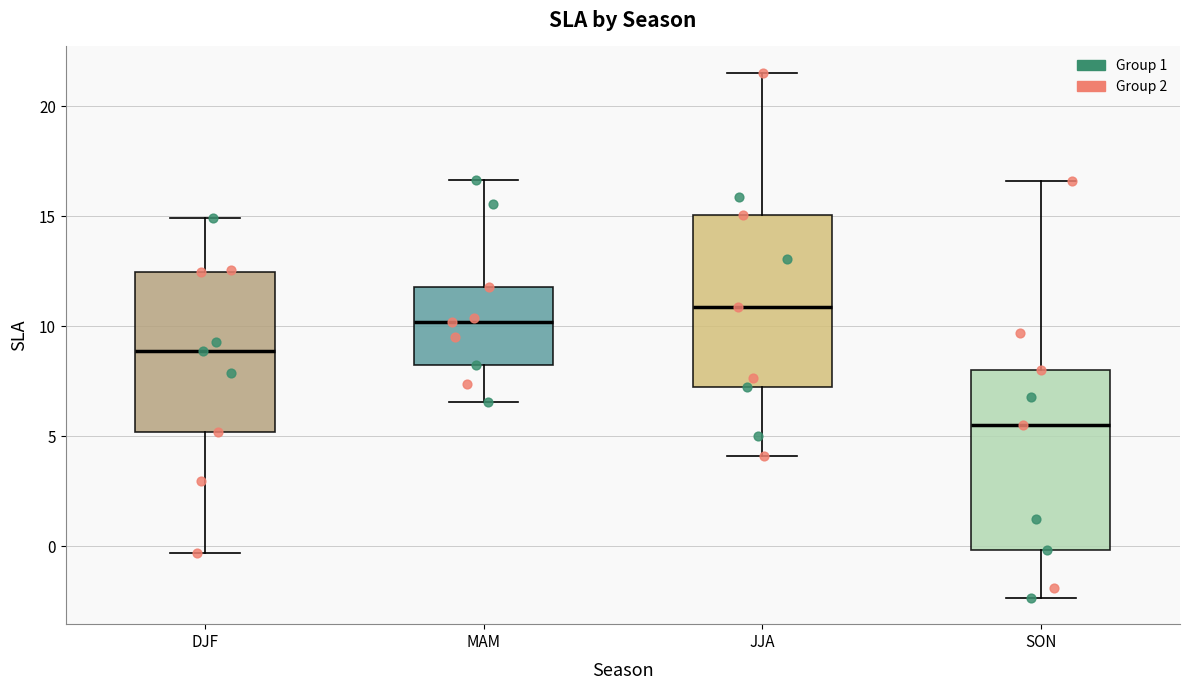

Reading left to right, read every box against the y-axis: the position of its median line, the range the box covers, and the ends of its whiskers. The values are not printed on the chart, so give them approximately, as read against the axis.

DJF: median 9.0, box 5.0 to 12.5, whiskers -0.5 to 15.0
MAM: median 10.0, box 8.0 to 12.0, whiskers 6.5 to 16.5
JJA: median 11.0, box 7.0 to 15.0, whiskers 4.0 to 21.5
SON: median 5.5, box 0.0 to 8.0, whiskers -2.5 to 16.5